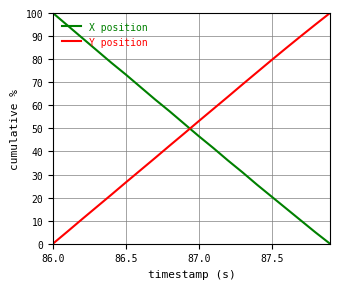

What is the difference between the maximum and minimum values in the Y position series?

100.0